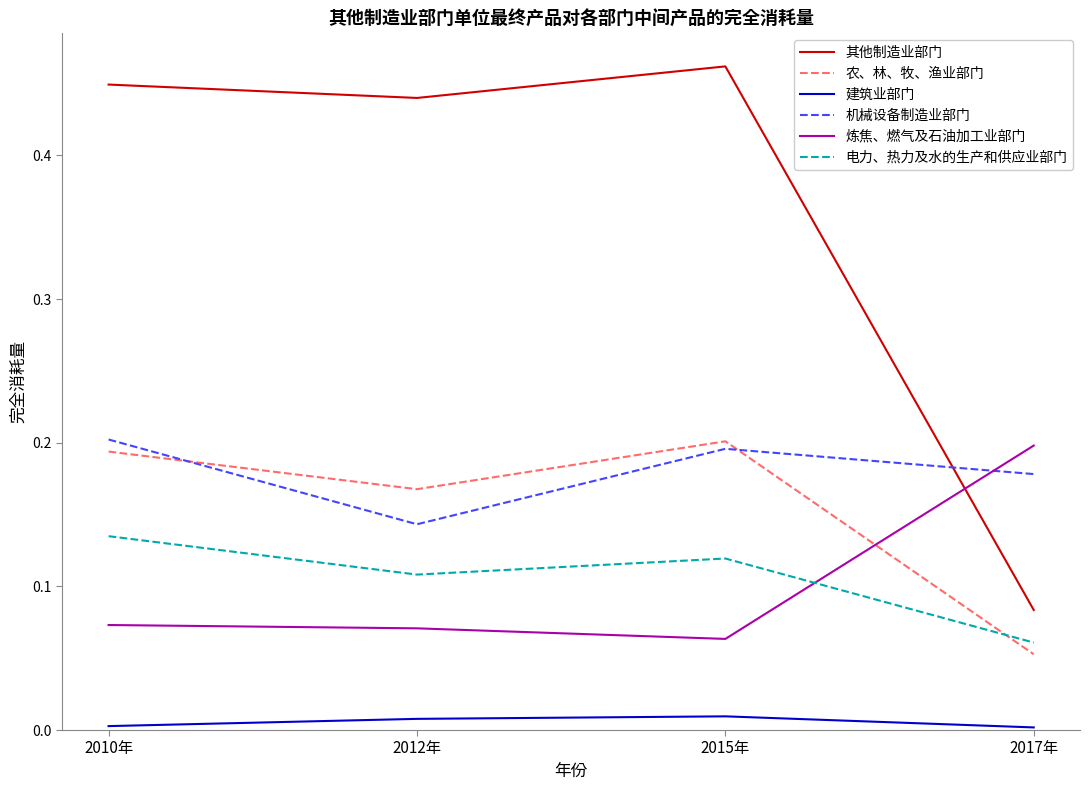

Between 2010年 and 2012年, which series saw the biggest shift?

机械设备制造业部门